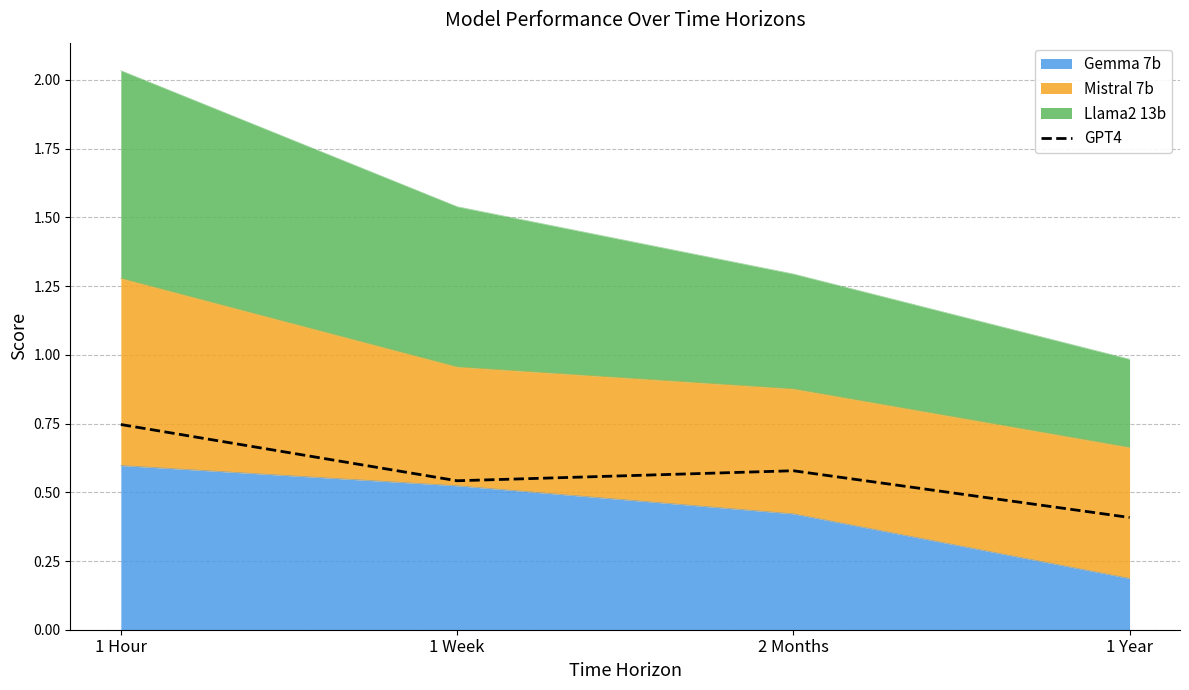

How many lines are shown in the chart?

1